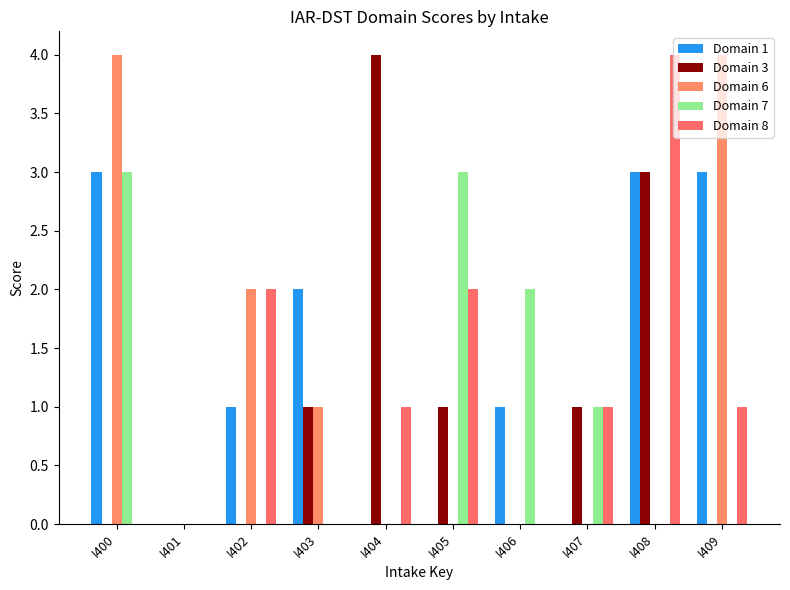

How many Domain 6 values are between 0 and 2?

8